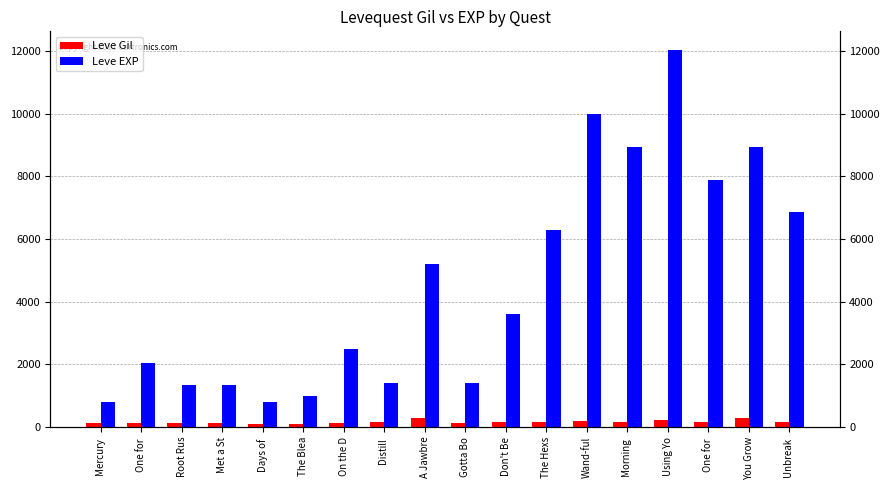

Is it true that Leve EXP equals 6880 at Unbreak ?

True